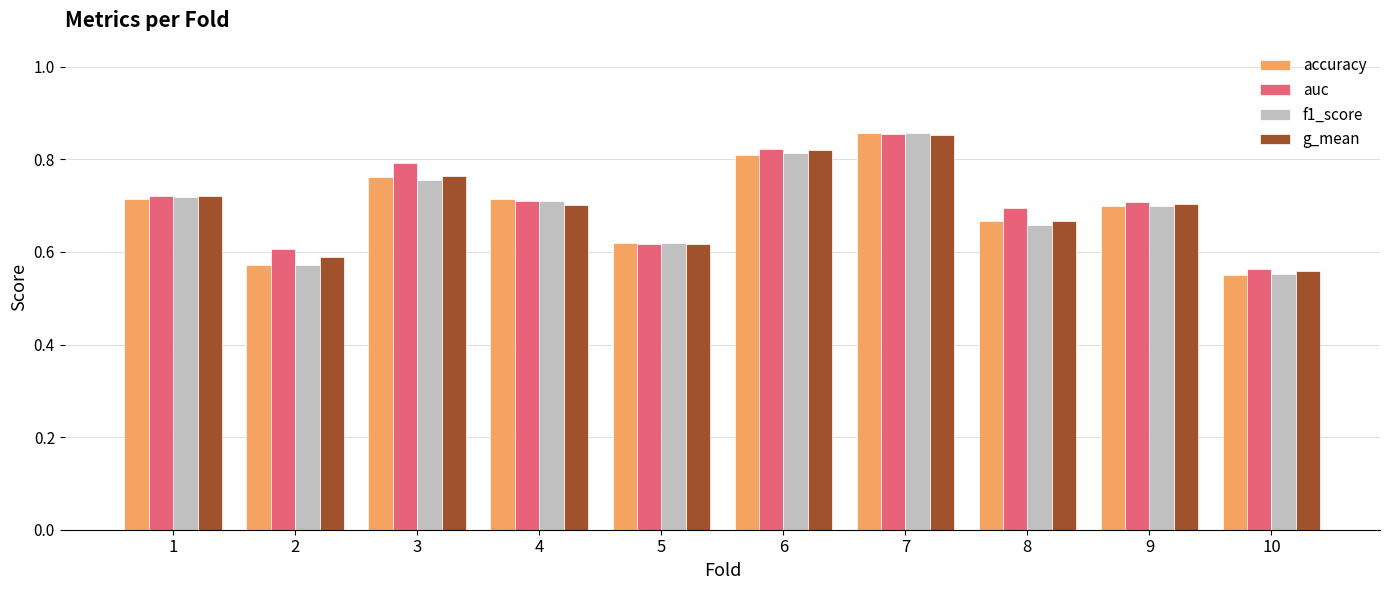

What is the sum of the g_mean values at 5 and 1?

1.3